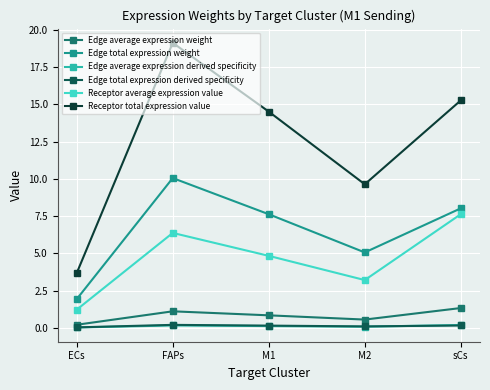

True or false: Receptor average expression value and Edge total expression derived specificity intersect in this chart.

False